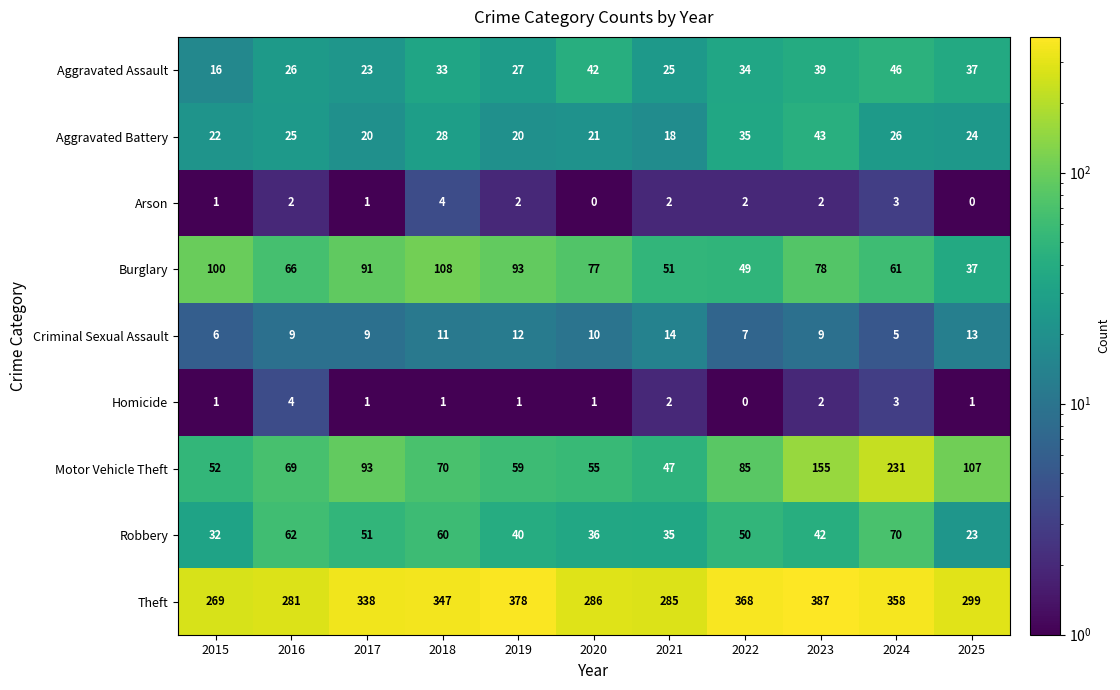

How many data points in Aggravated Assault are less than 33?

5